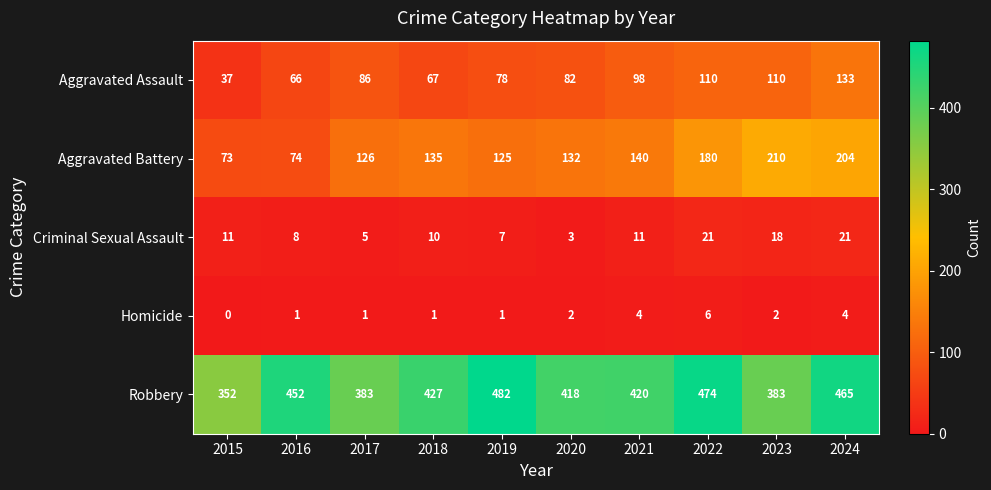

Is it true that Robbery equals 671 at 2020?

False